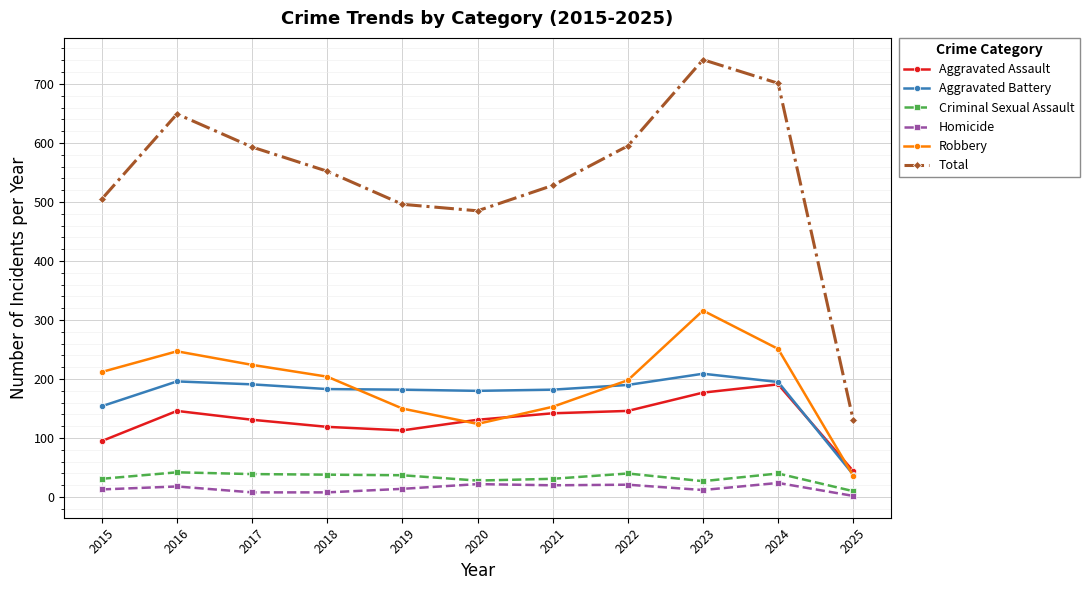

What is the difference between the maximum and minimum values in the Criminal Sexual Assault series?

32